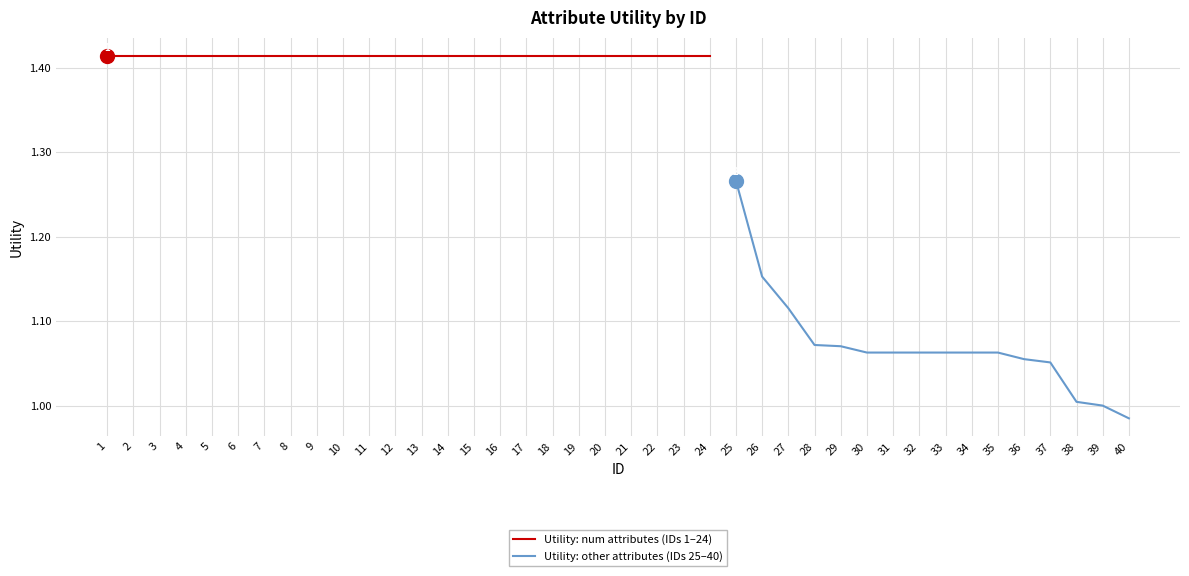

The value at 31 is 1.4. True or false?

False